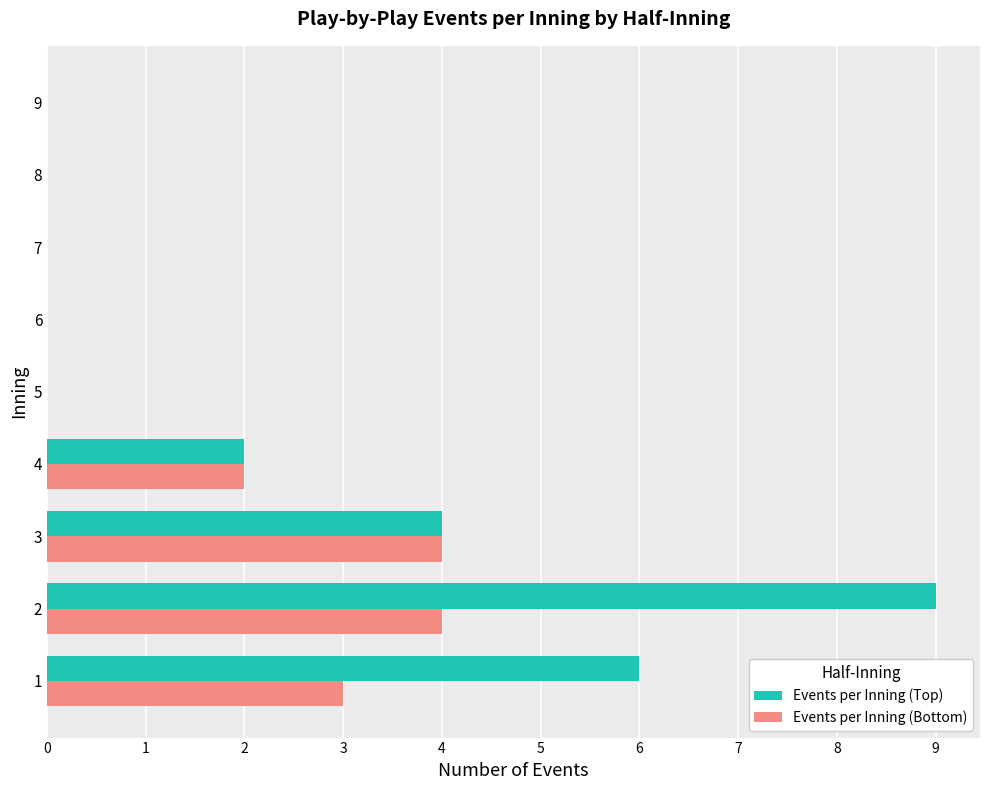

What is the sum of all Events per Inning (Bottom) values?

13